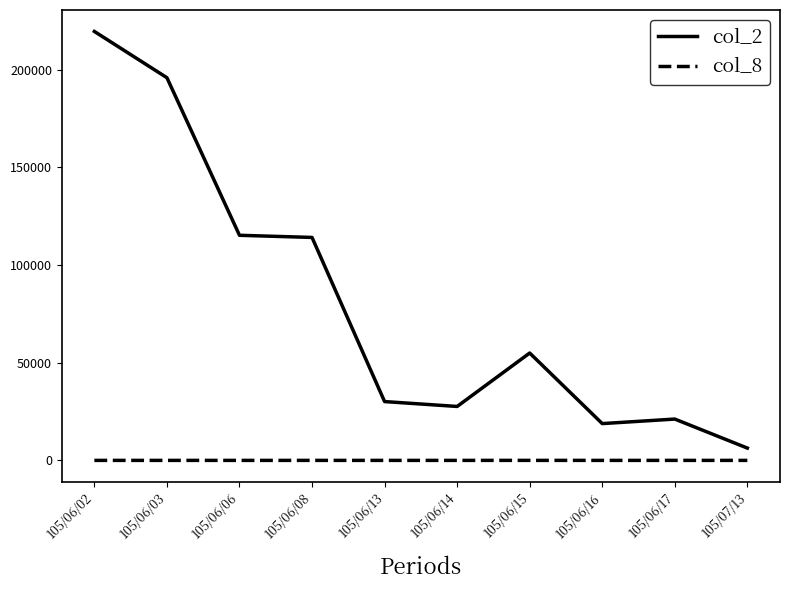

List the series in order of their peak value, lowest first.

col_8, col_2